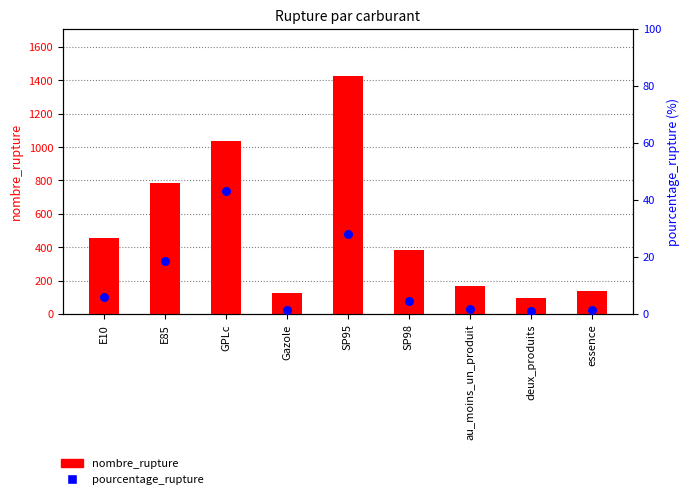

What is the total value across all series at E10?

458.9